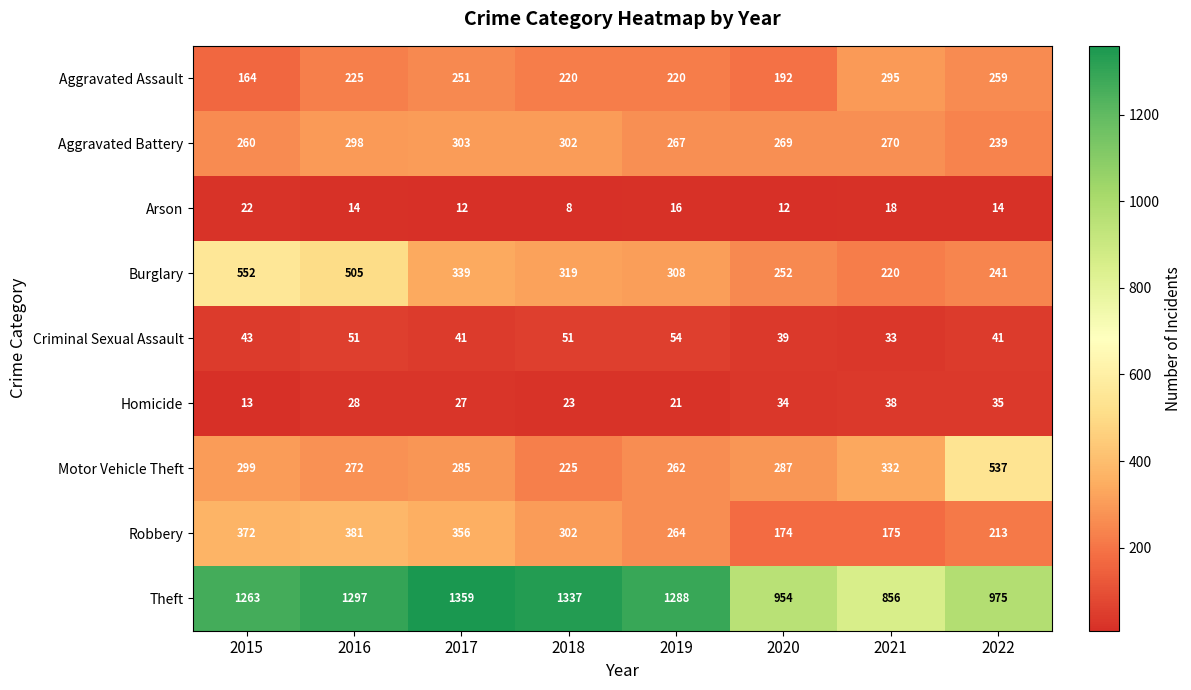

Count the number of data series in this chart.

9